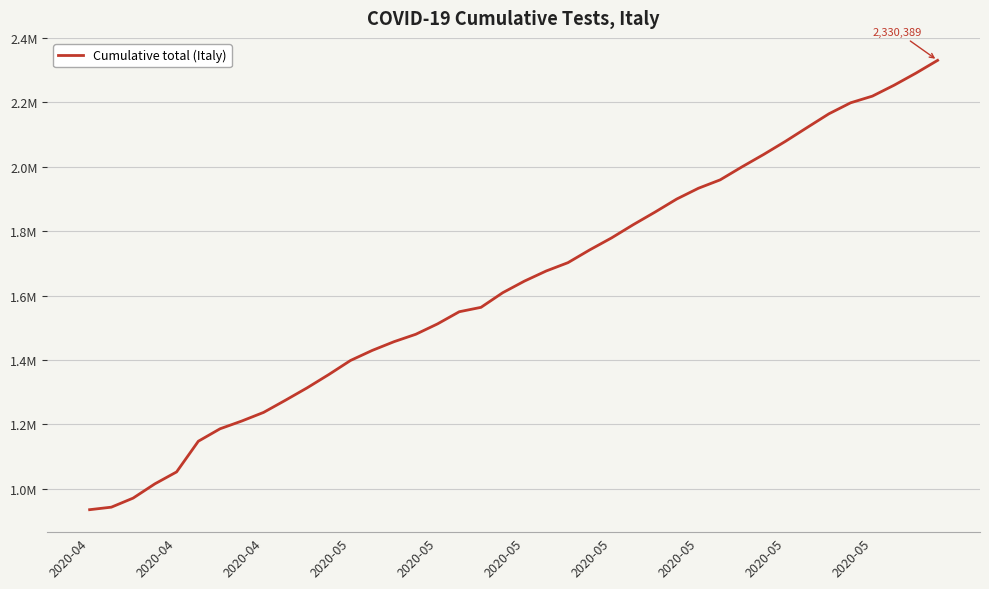

What is the minimum value shown in the chart?

935310